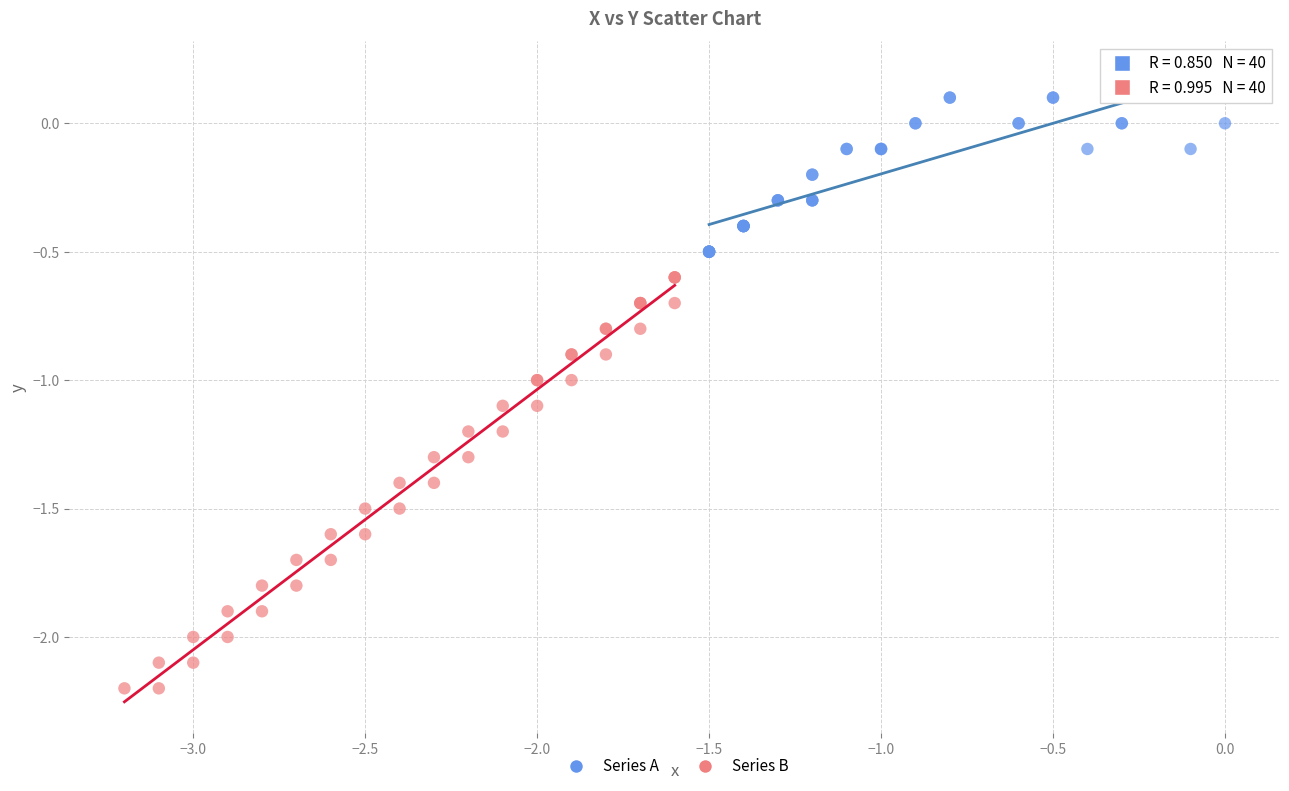

Which series has the widest spread of Y values?

Series B